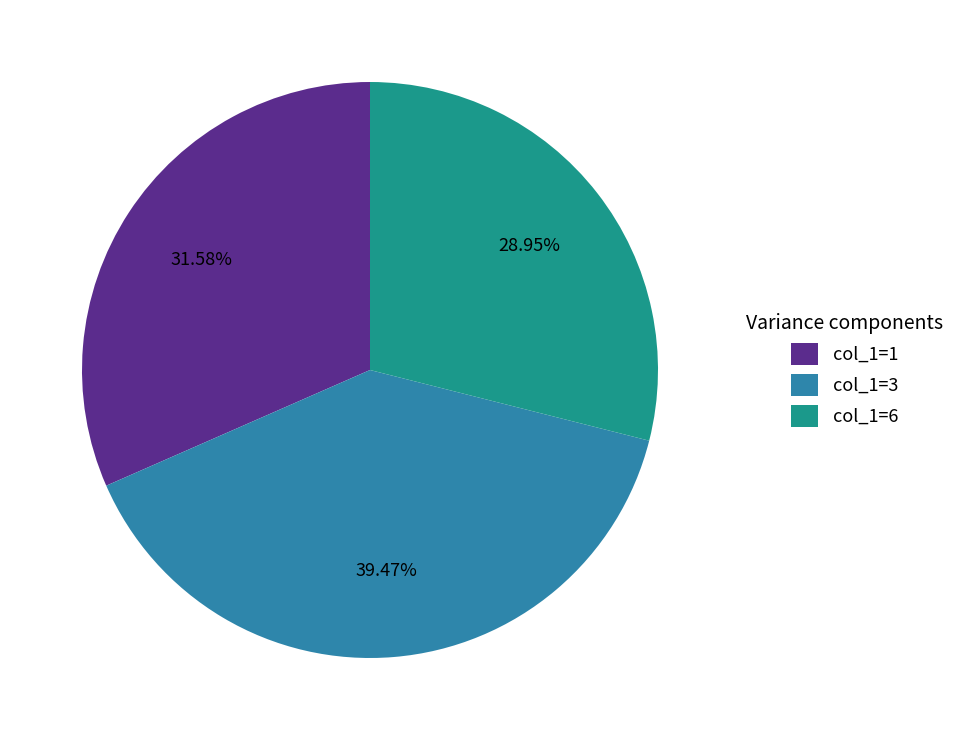

How many segments does this pie chart have?

3